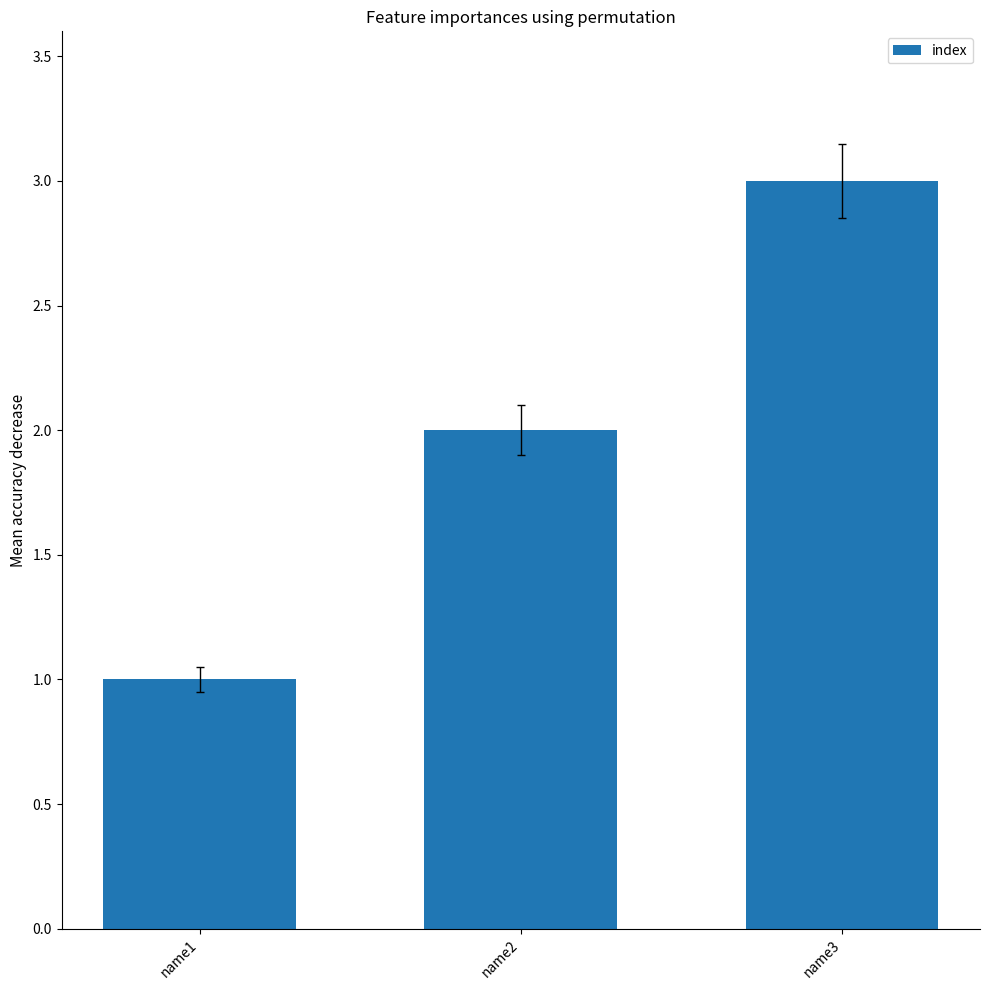

Reading right to left, extract all data points from this chart.

3	2	1